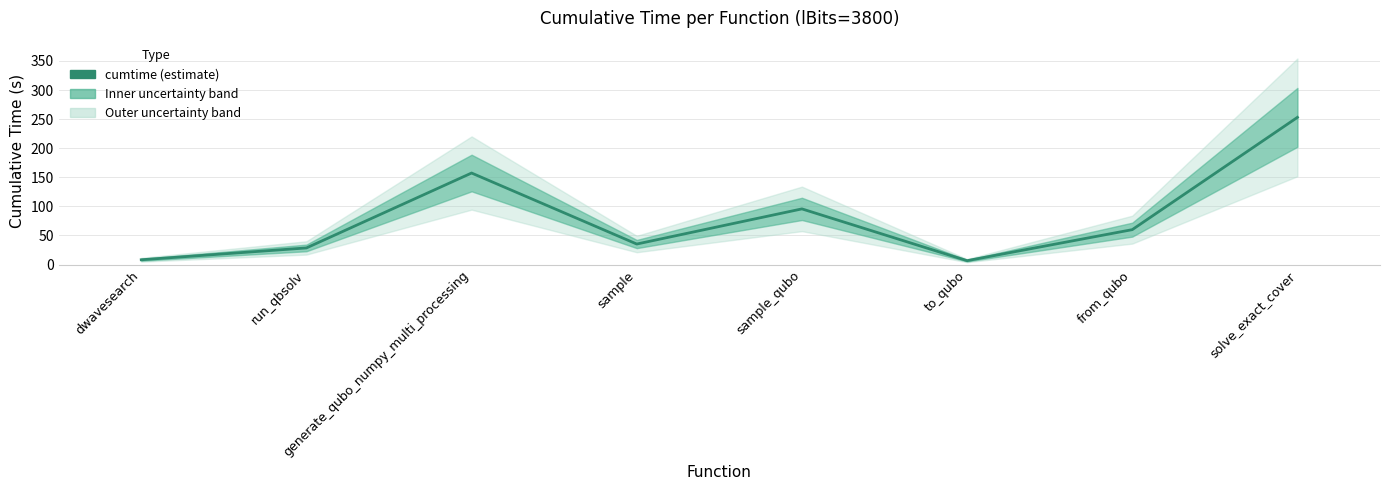

True or false: the data has more than 0 interior local peaks.

True